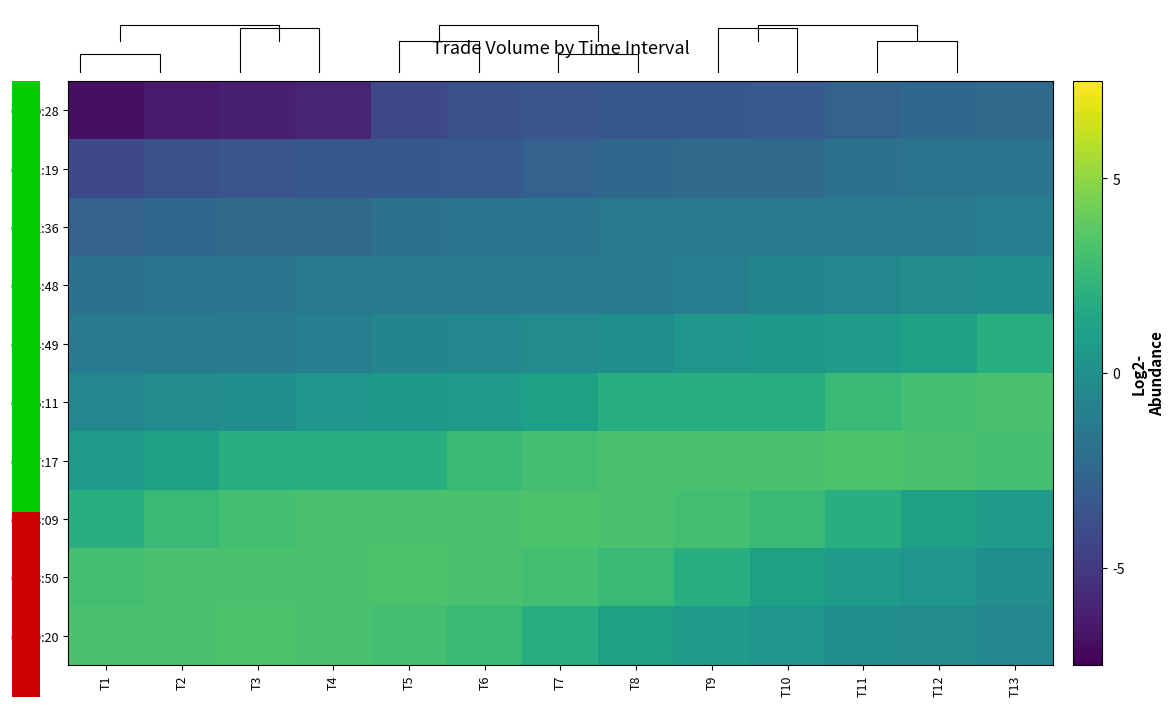

True or false: 09:08:50 has a value of 1.9 at T8.

False